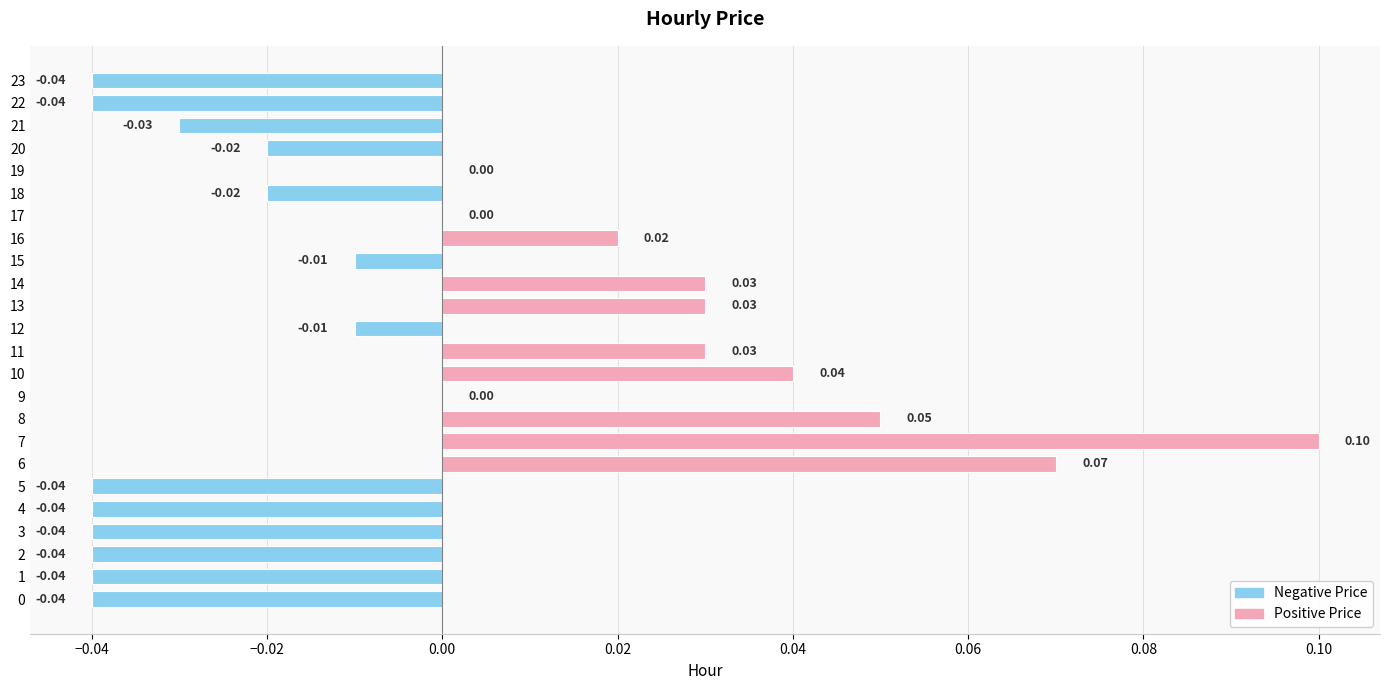

Between 17 and 16, which is larger?

16